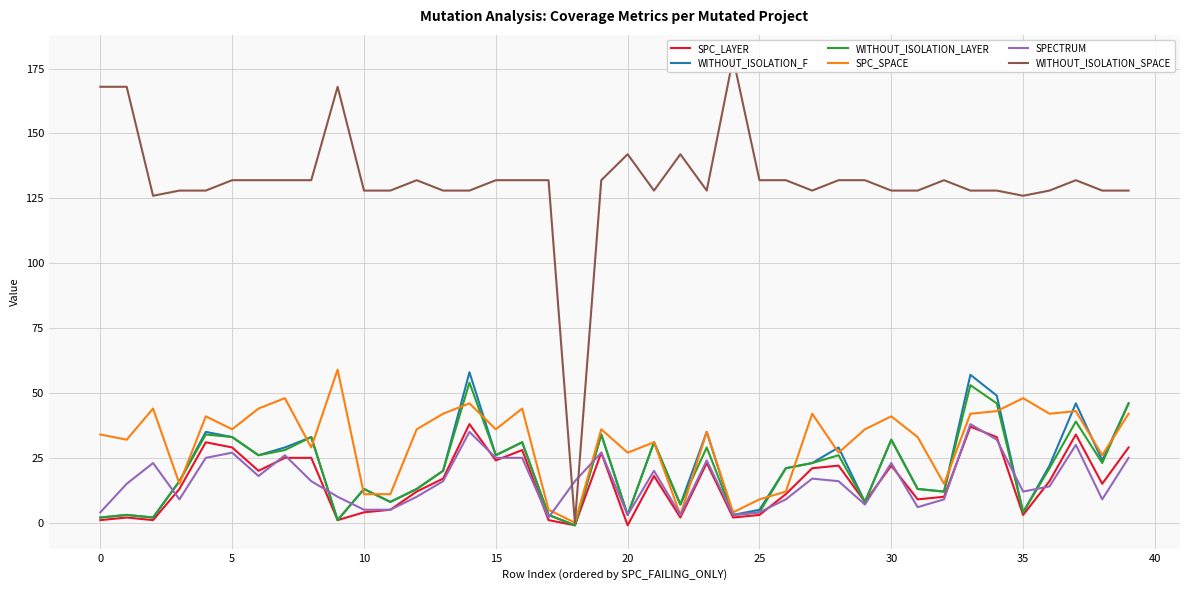

True or false: WITHOUT_ISOLATION_F has more than 0 interior local peaks.

True